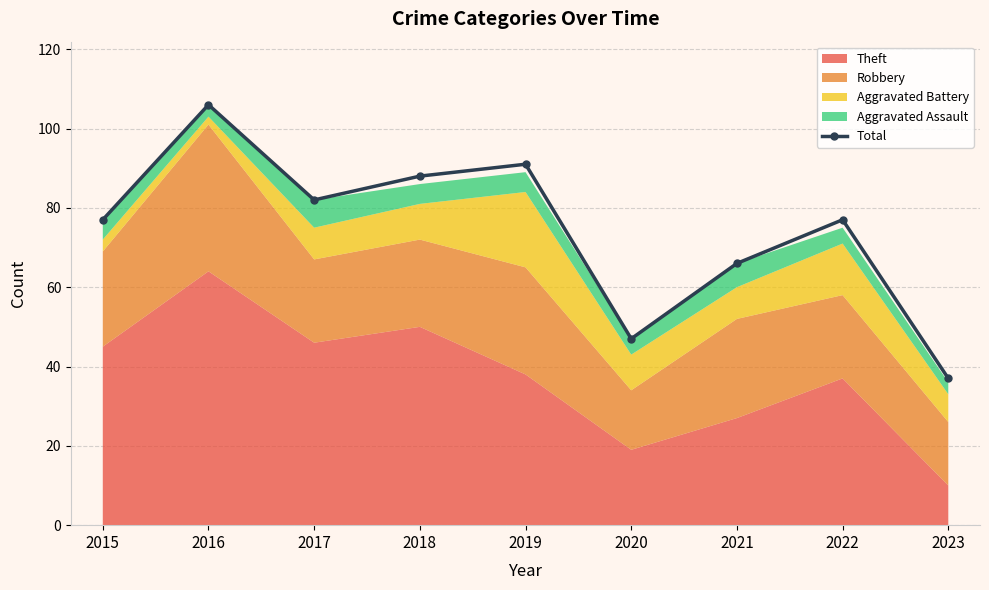

What is the difference between the values at 2023 and 2019?

54